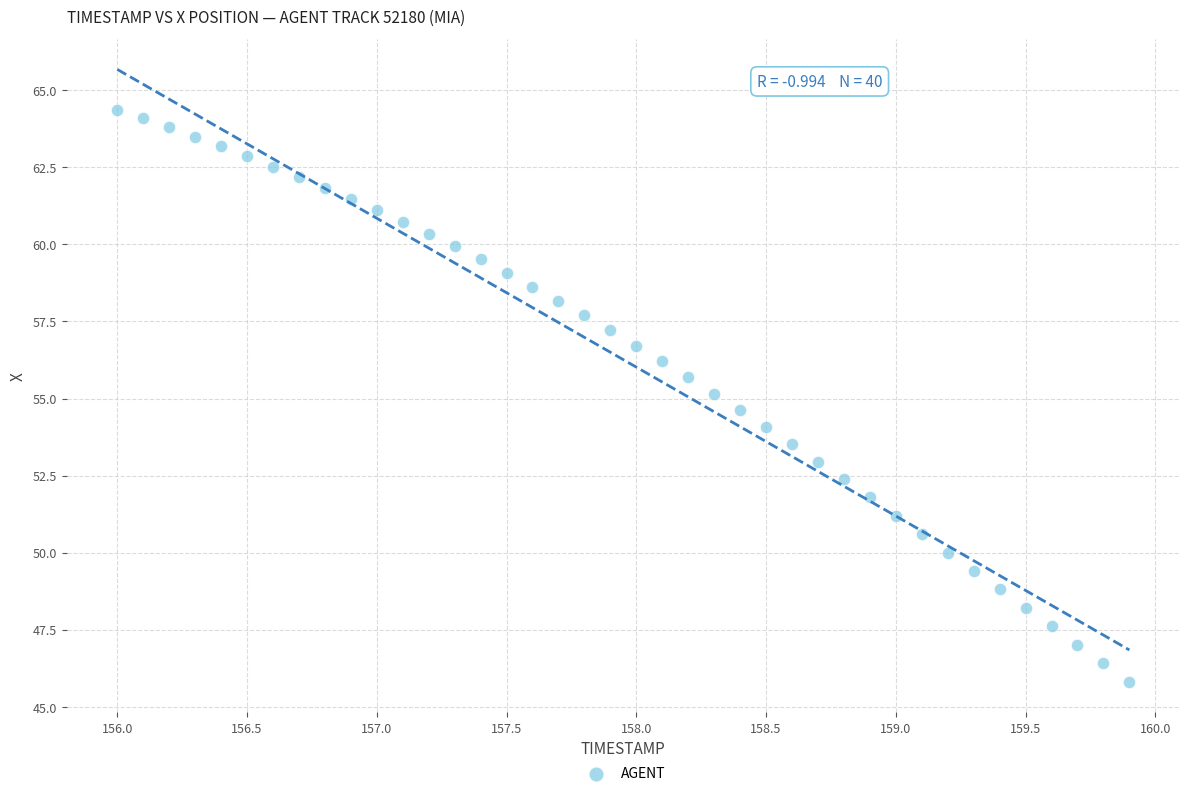

What is the range of X values (max minus min)?

3.9